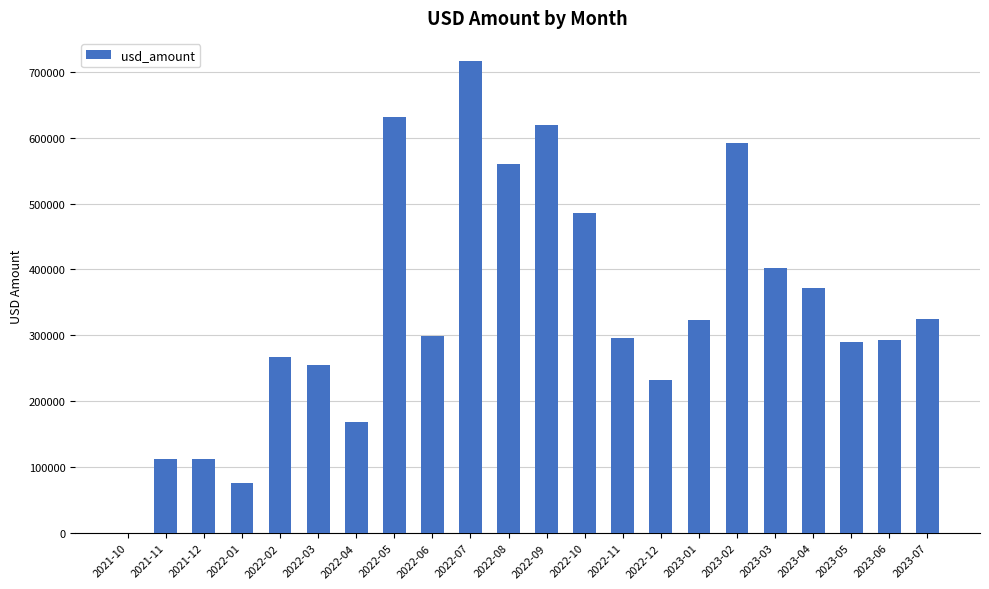

At which category does the chart reach its peak across all series?

2022-07